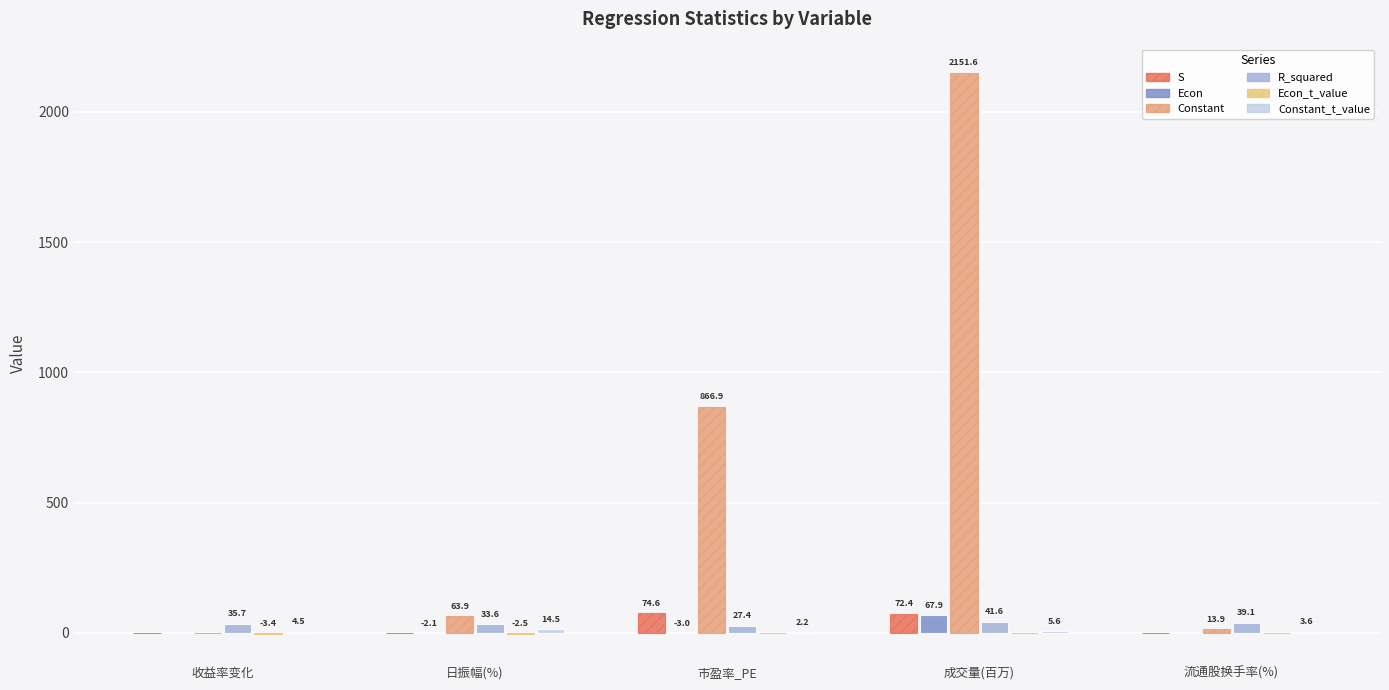

How many groups of bars are there?

5